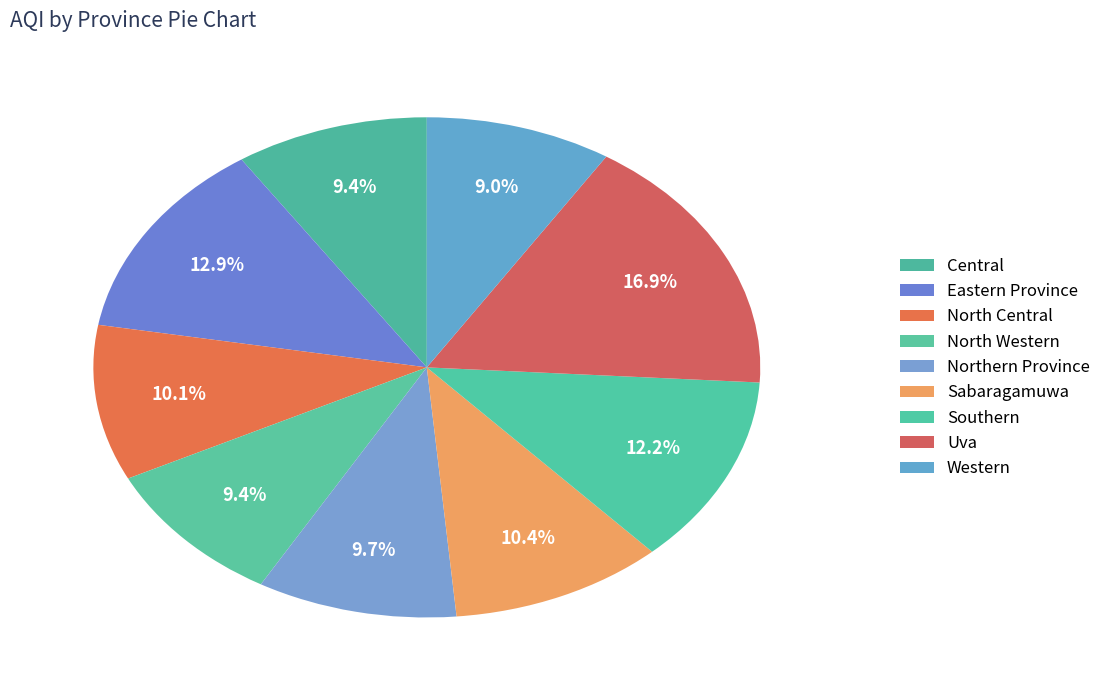

Is there any slice that represents more than half of the pie?

No